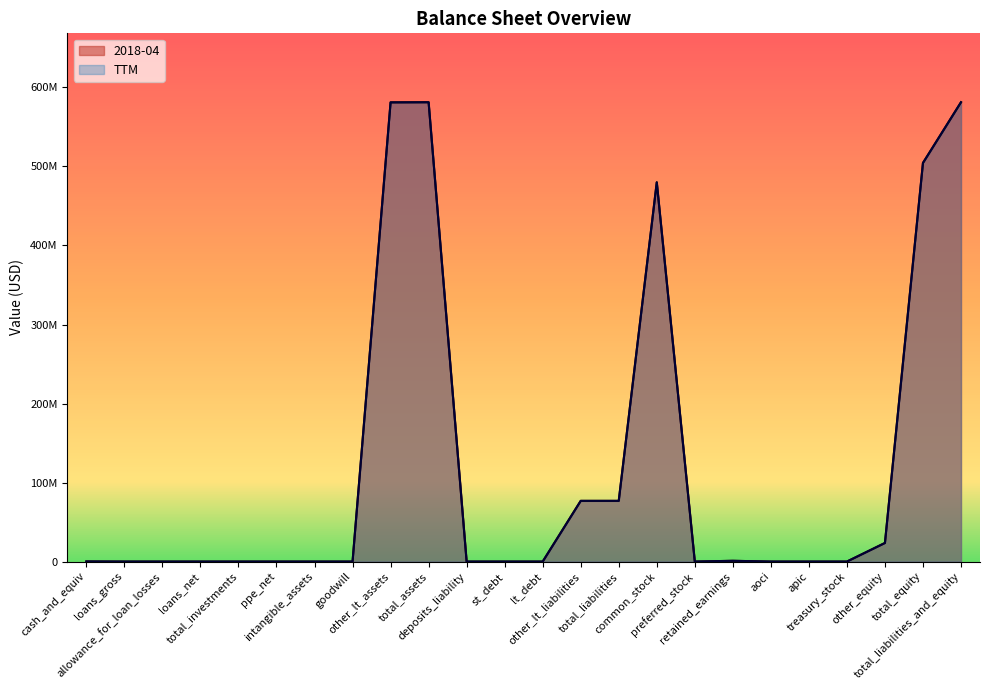

What is the total value across all series at other_lt_liabilities?

153644000